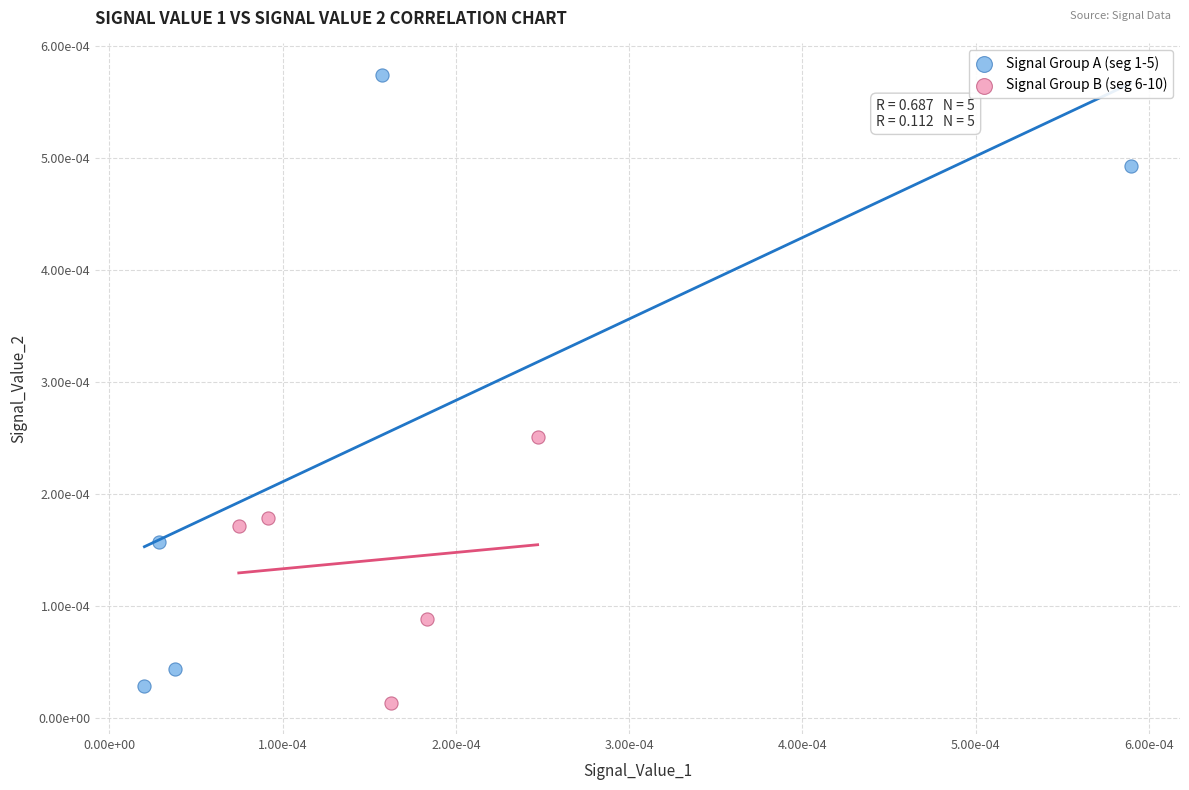

What are all the series names shown in the legend?

Signal Group A (seg 1-5), Signal Group B (seg 6-10)